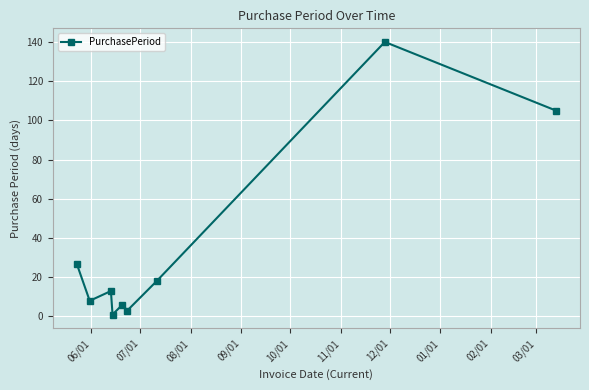

What is the difference between the second highest and second lowest values?

102